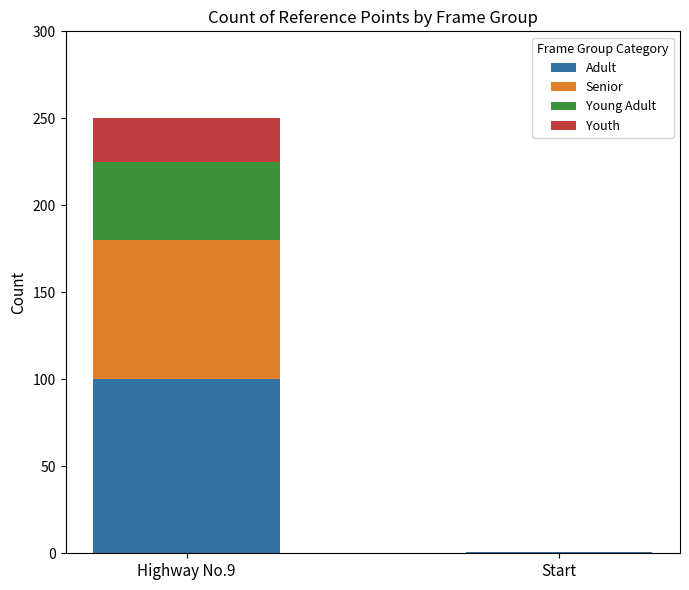

Are the bars horizontal?

No